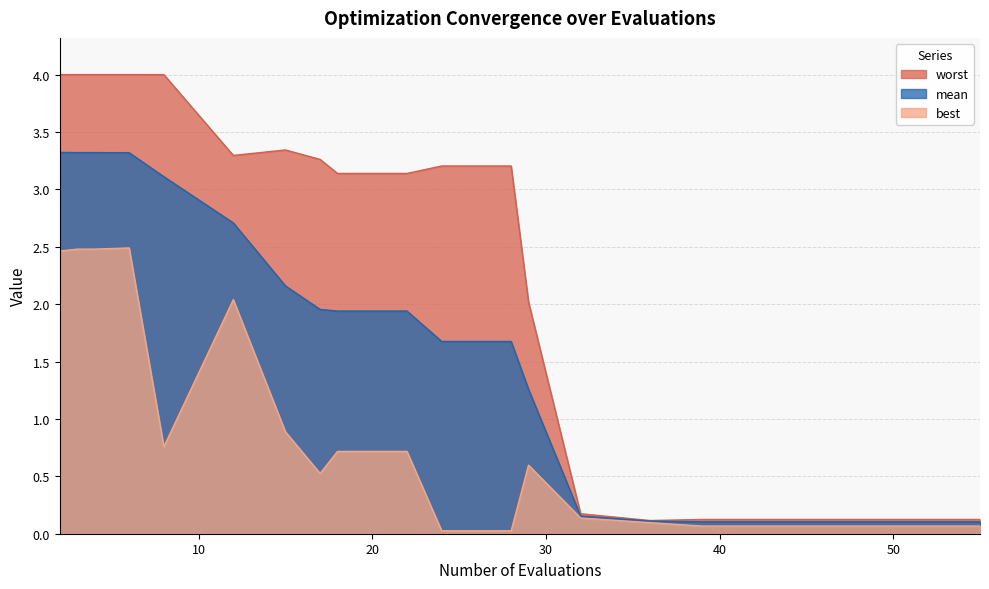

Reading left to right, list all the values displayed in this chart.

mean: 3.3	3.3	3.3	3.3	3.1	2.7	2.2	2.0	1.9	1.9	1.7	1.7	1.3	0.2	0.1	0.1	0.1	0.1	0.1	0.1
best: 2.5	2.5	2.5	2.5	0.8	2.0	0.9	0.5	0.7	0.7	0.0	0.0	0.6	0.1	0.1	0.1	0.1	0.1	0.1	0.1
worst: 4.0	4.0	4.0	4.0	4.0	3.3	3.3	3.3	3.1	3.1	3.2	3.2	2.0	0.2	0.1	0.1	0.1	0.1	0.1	0.1